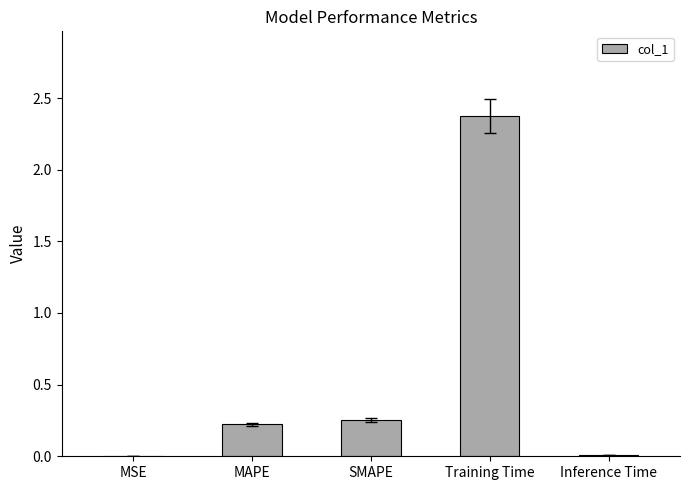

What is the maximum value shown in the chart?

2.4